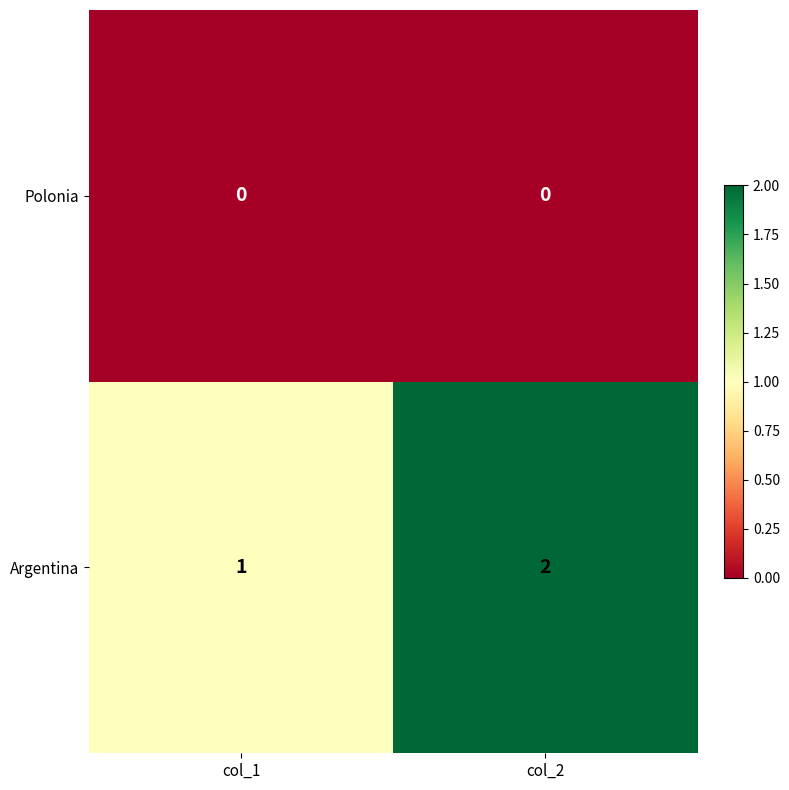

Rank the series by their maximum value, from lowest to highest.

Polonia, Argentina